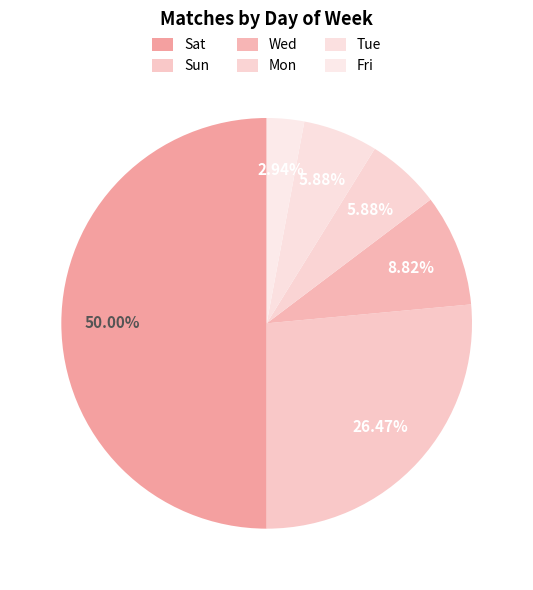

Approximately how many times larger is the value at Tue compared to Sat?

0.1